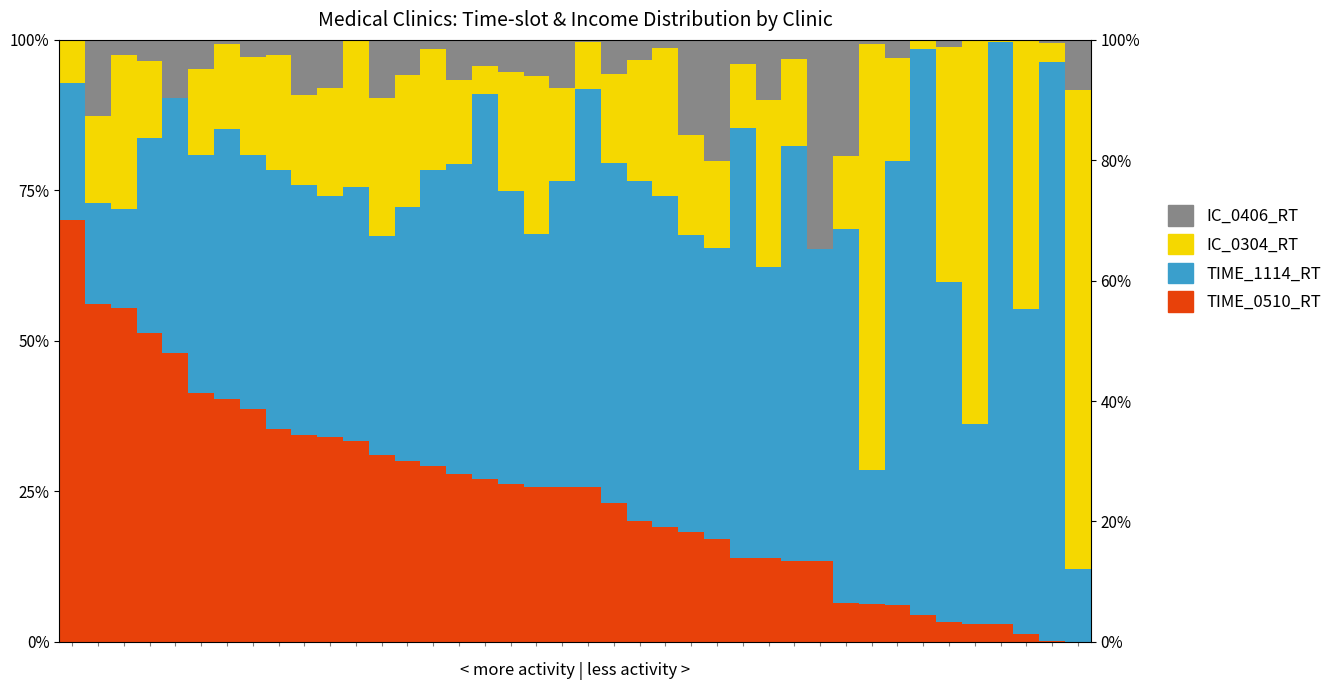

What is the sum of all IC_0406_RT values?

234.8